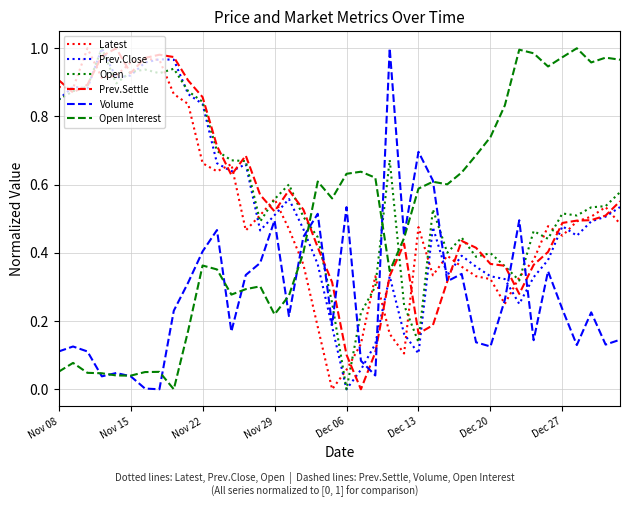

After their last crossing, which series has the higher values: Volume or Latest?

Latest